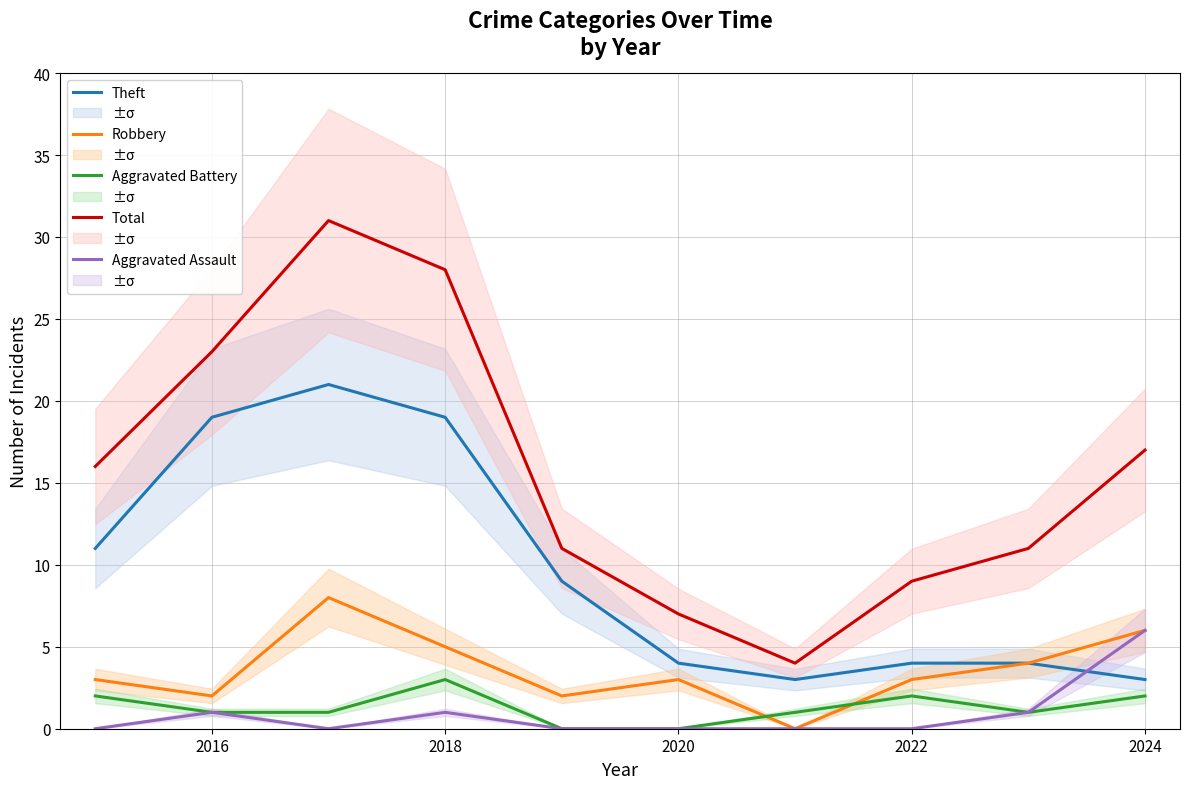

Which category has the highest value in the Aggravated Assault series?

2024